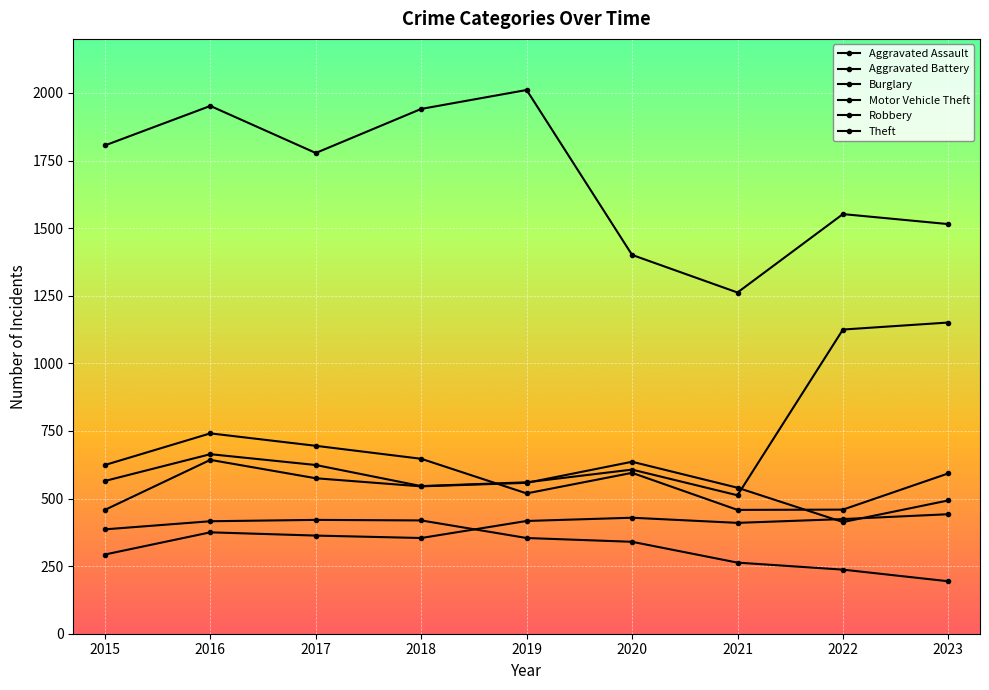

Is this an area chart (filled region under the line)?

No